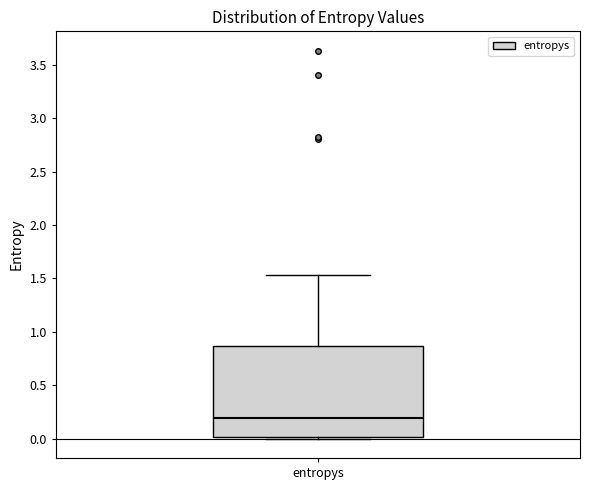

Read this box plot against the y-axis: the position of the median line, the range covered by the box, and the ends of both whiskers. The values are not printed on the chart, so give them approximately, as read against the axis.

median 0.20, box 0.00 to 0.85, whiskers 0.00 (just below the box's lower edge) to 1.55